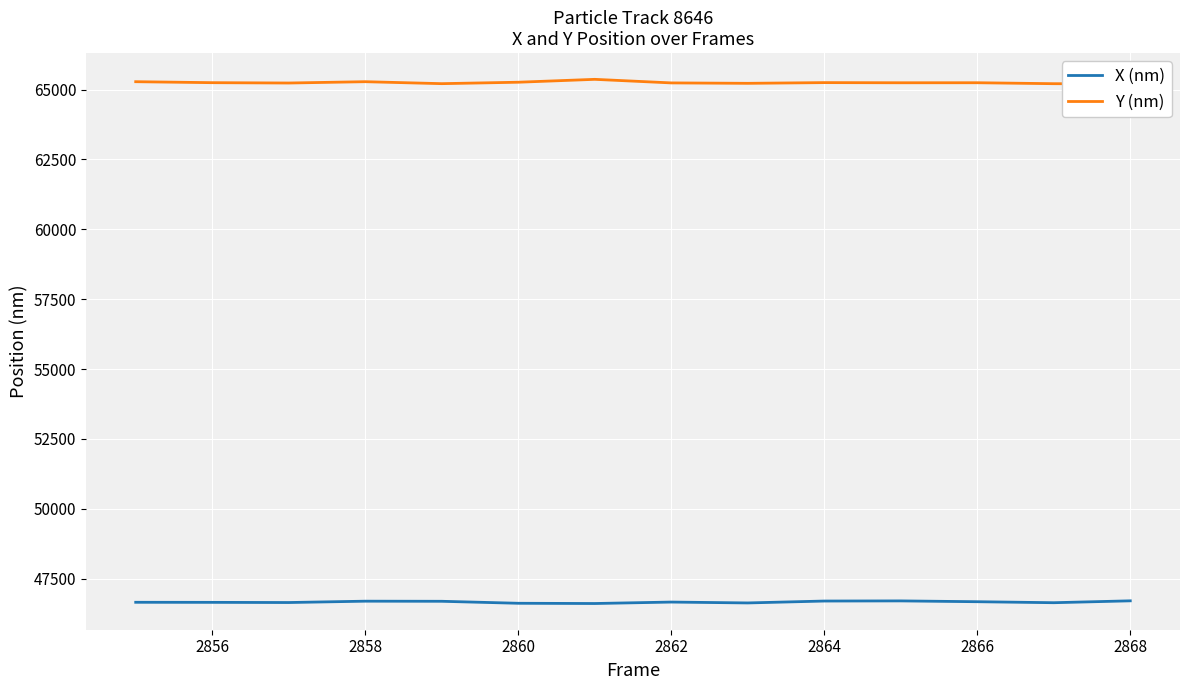

True or false: Y (nm) and X (nm) cross at least once.

False